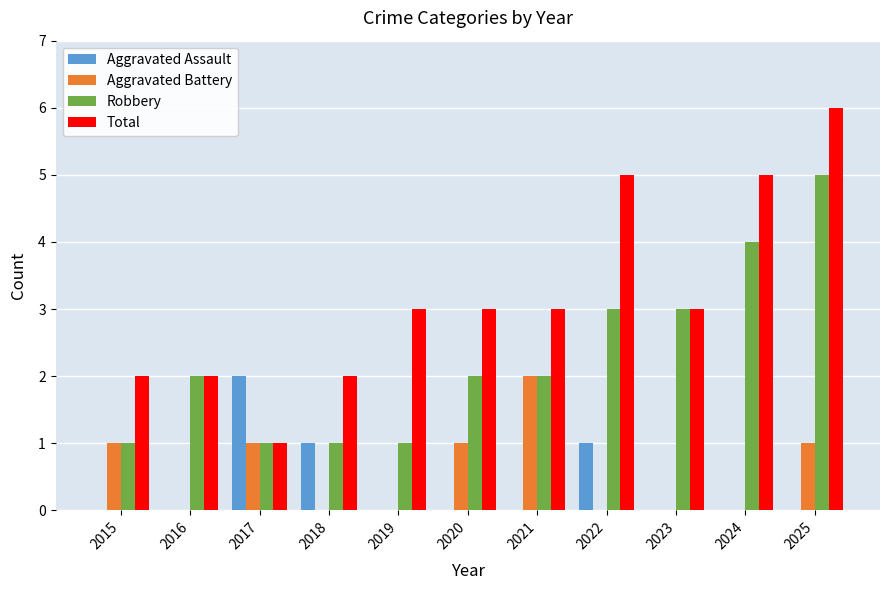

What are all the series names shown in the legend?

Aggravated Assault, Aggravated Battery, Robbery, Total